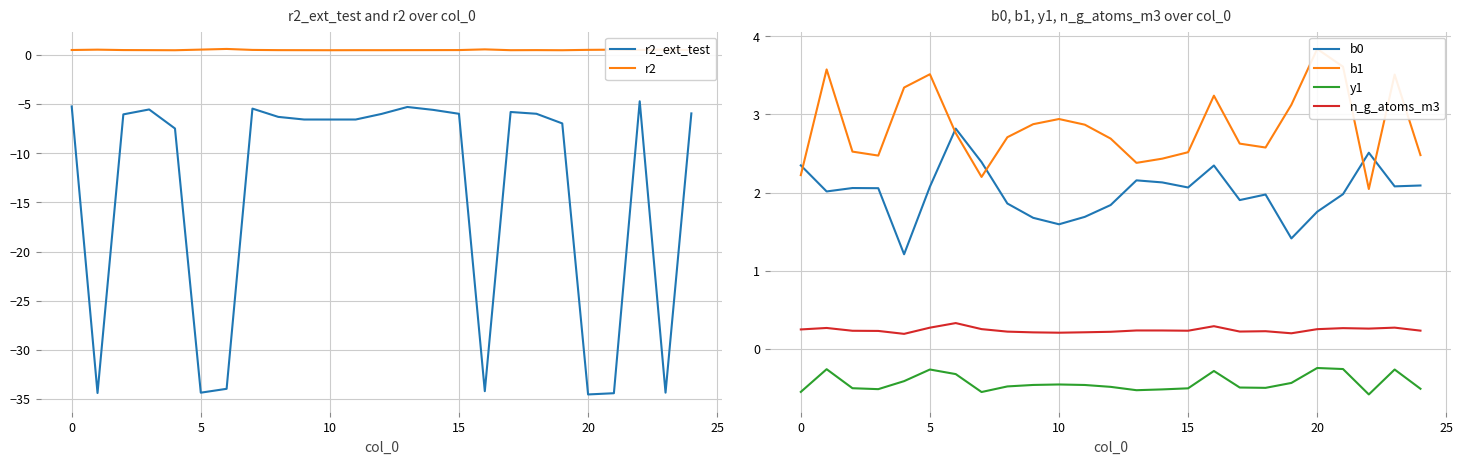

What is the label of the 8th point from the right?

17